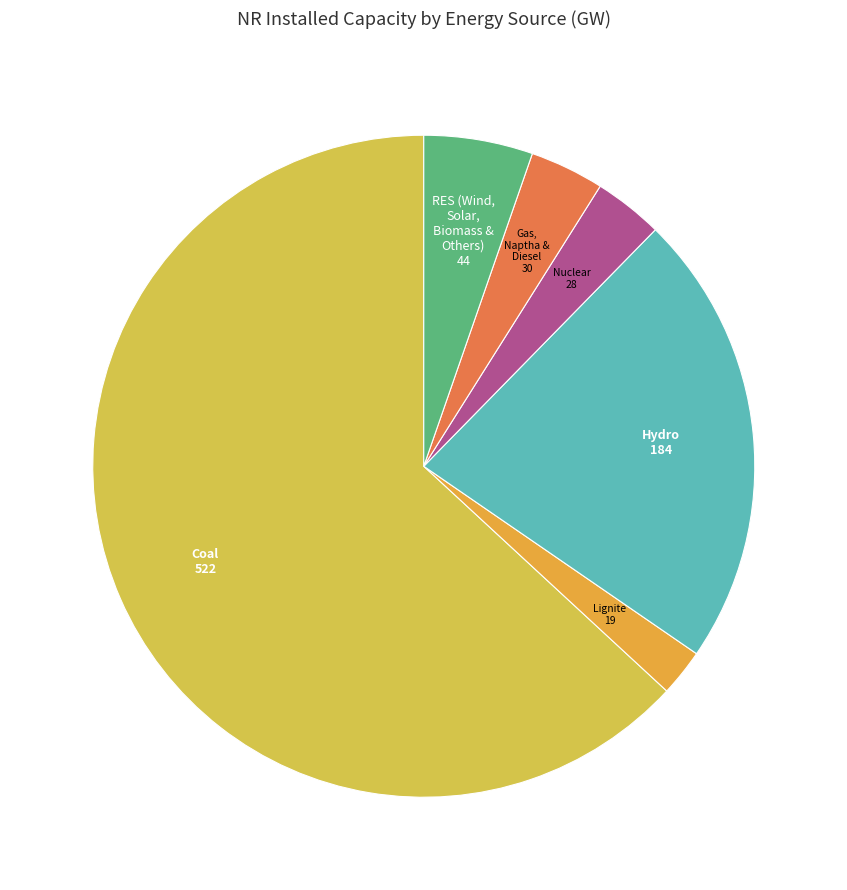

True or false: Lignite accounts for 2% of the total.

True